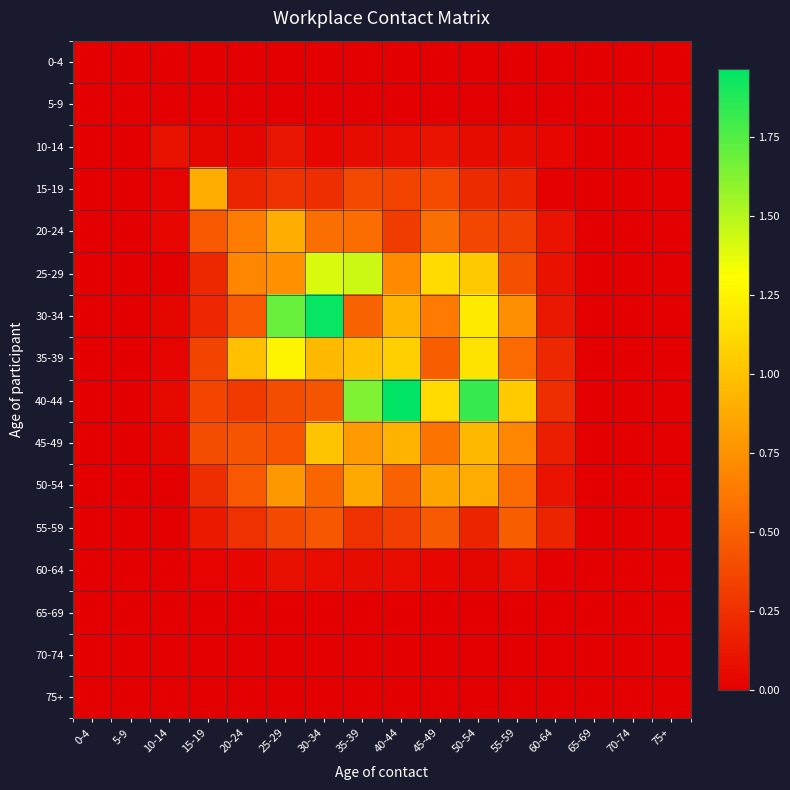

Which category has the highest value across all series?

40-44